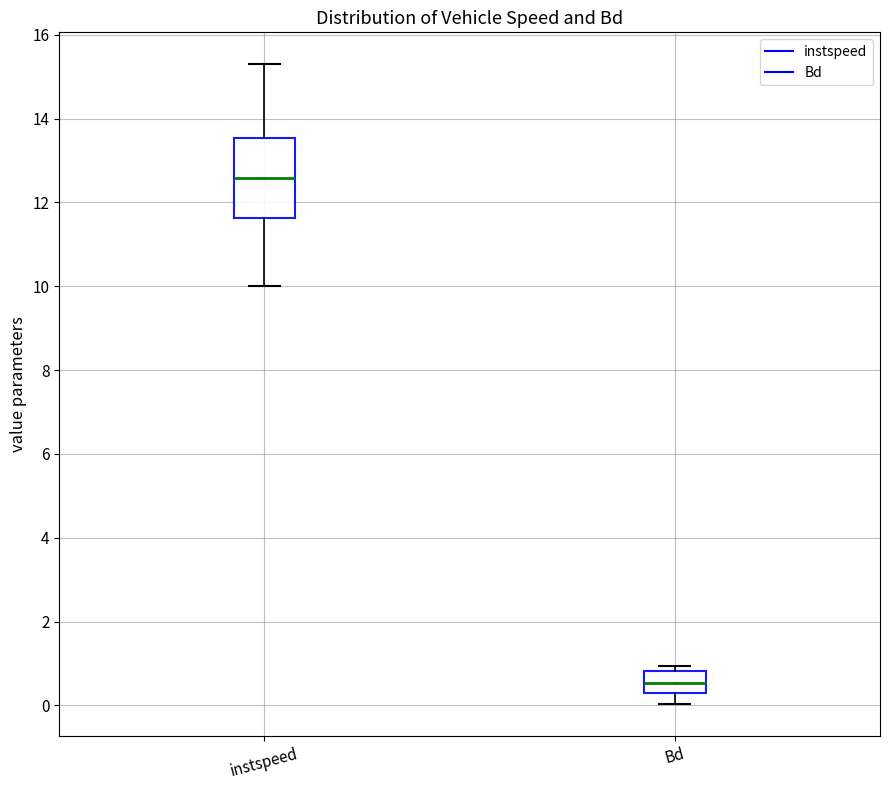

Which box's median line is the lowest?

Bd